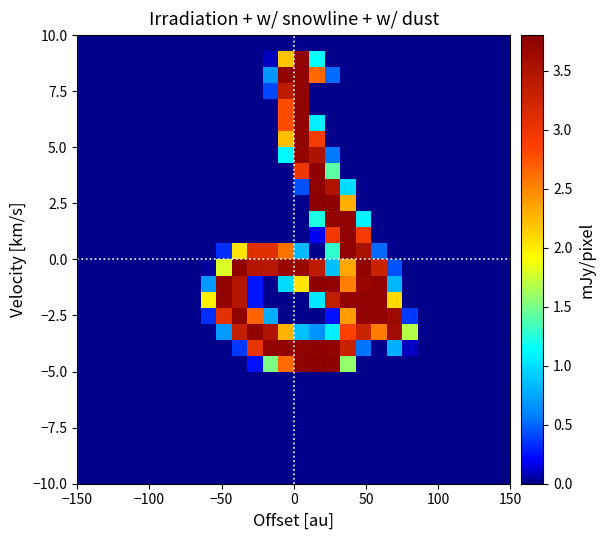

At how many categories does at least one series exceed 0?

14